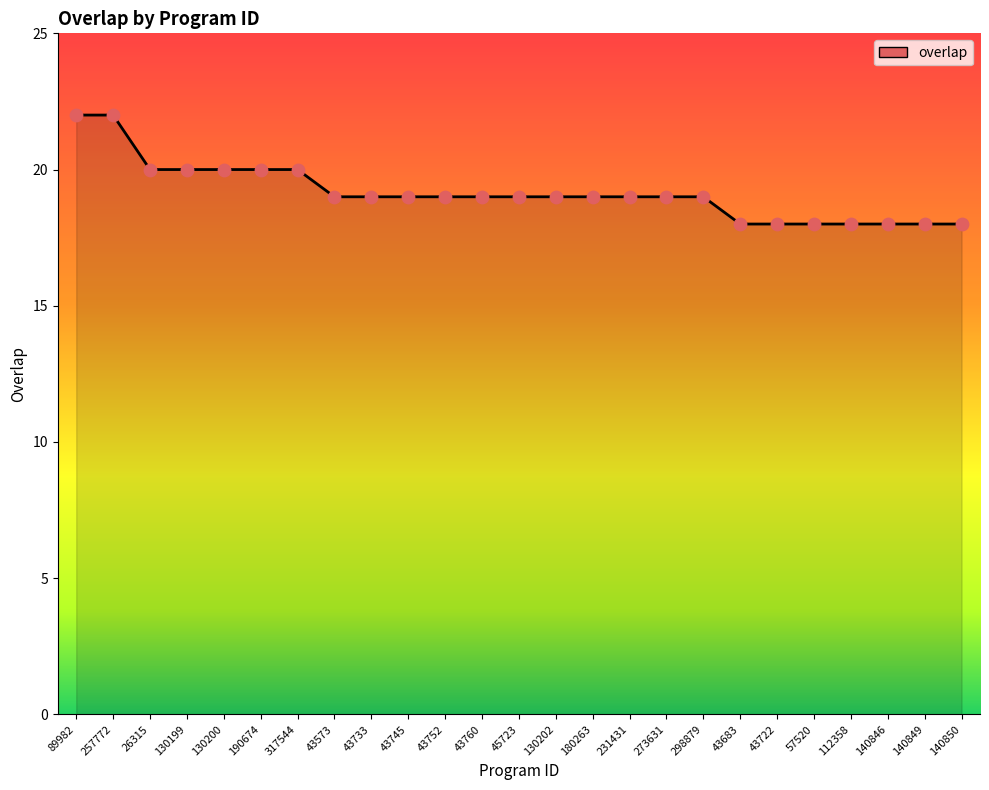

Between 317544 and 43745, which is larger?

317544